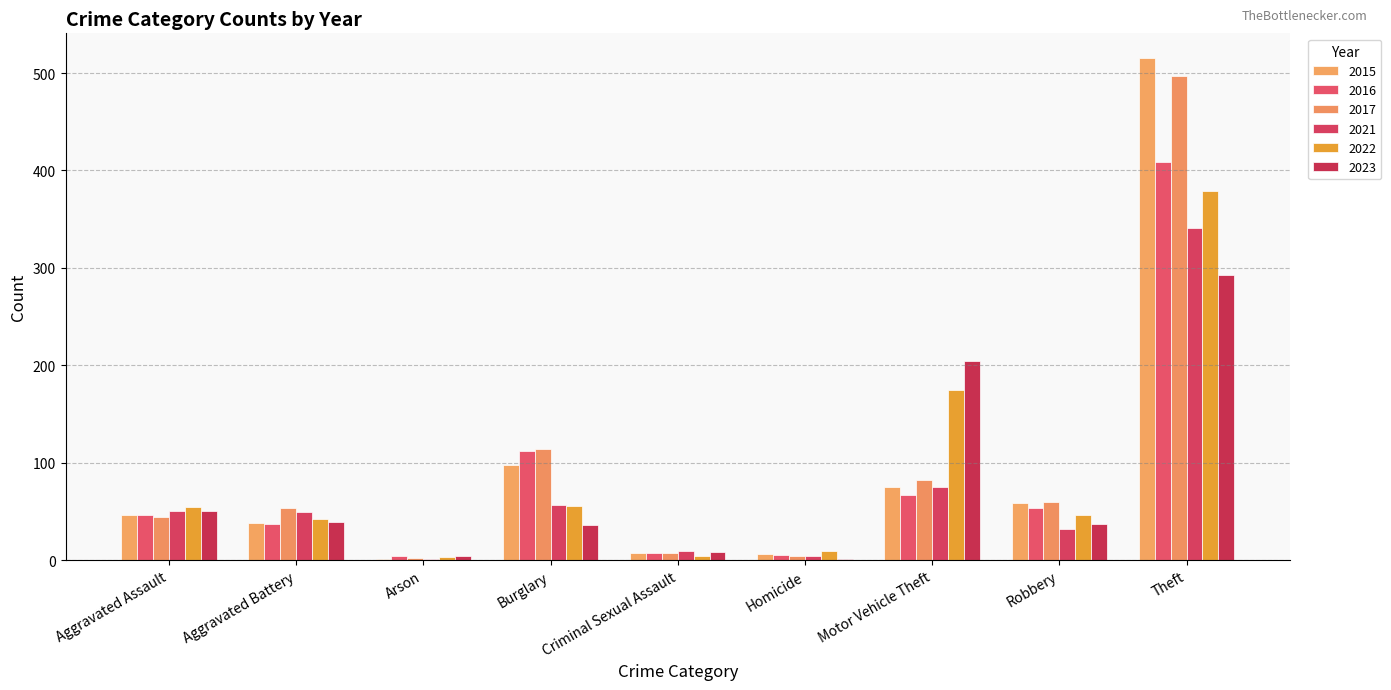

Does the chart contain stacked bars?

No